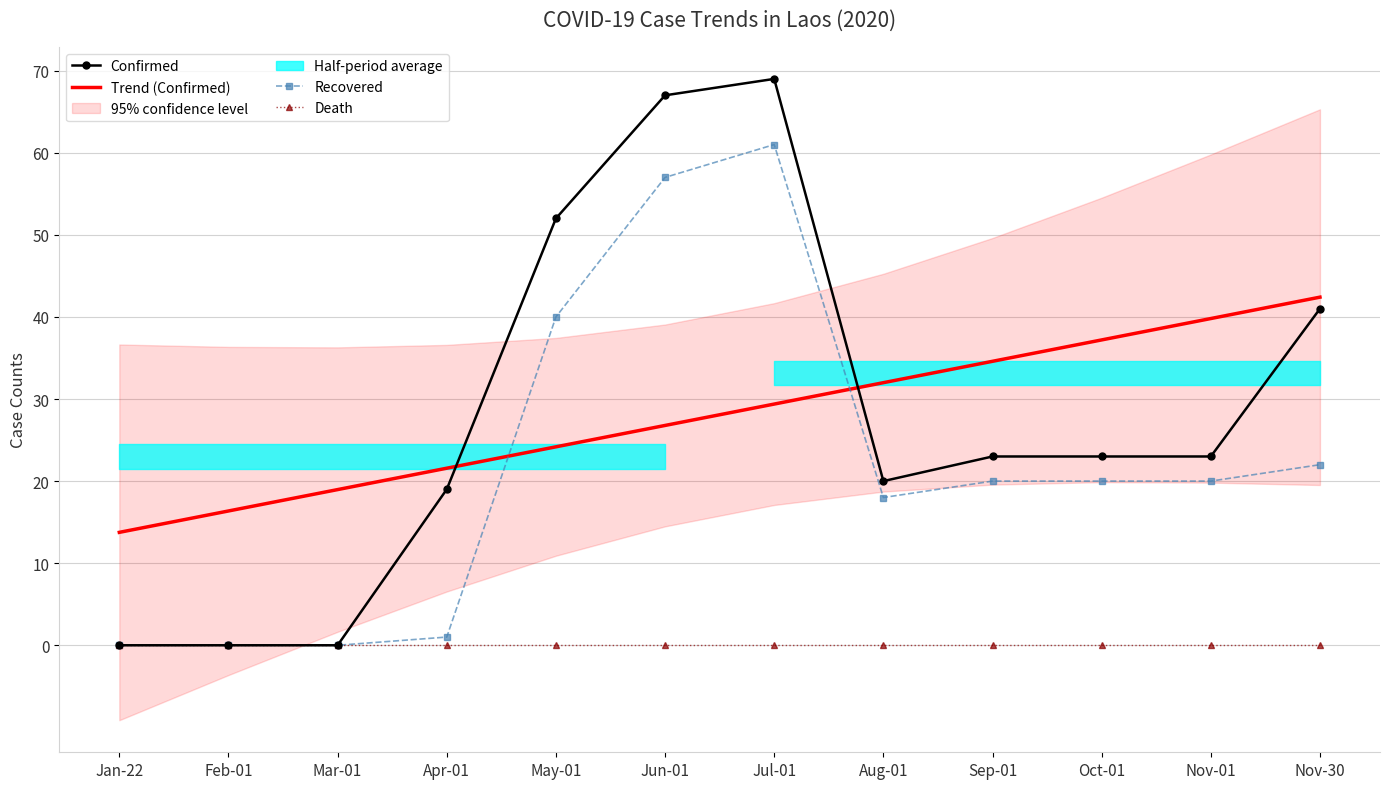

What is the sum of the Trend (Confirmed) values at Nov-30 and Oct-01?

79.6